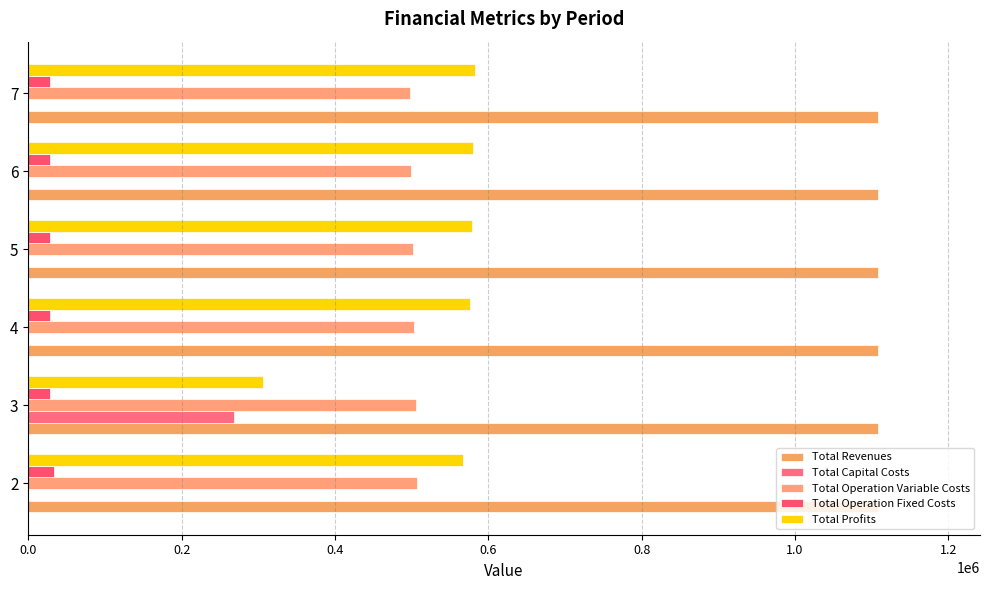

What are all the series names shown in the legend?

Total Revenues, Total Capital Costs, Total Operation Variable Costs, Total Operation Fixed Costs, Total Profits